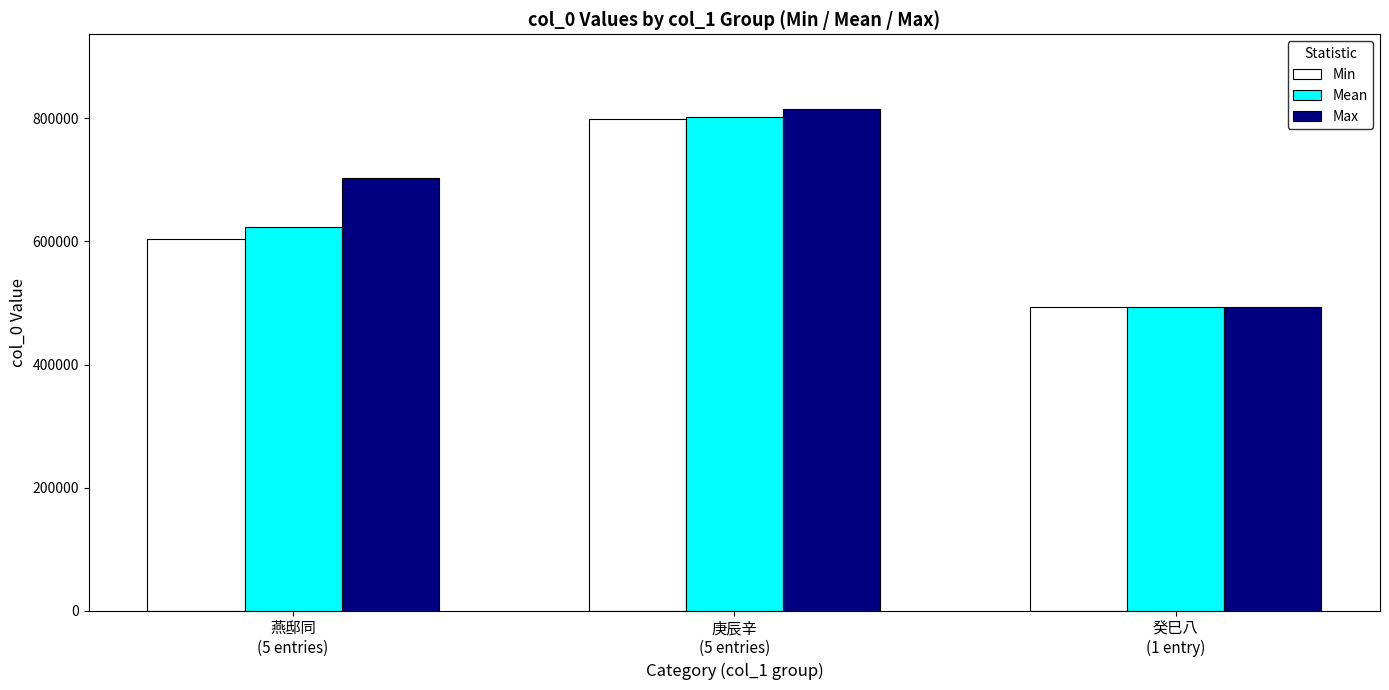

What is the sum of the Max values at 庚辰辛
(5 entries) and 癸巳八
(1 entry)?

1308878